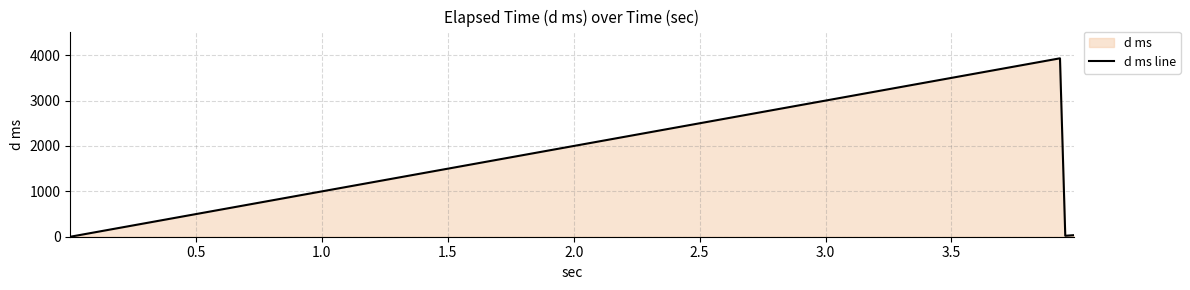

How many points are higher than both their immediate neighbors (excluding endpoints)?

1